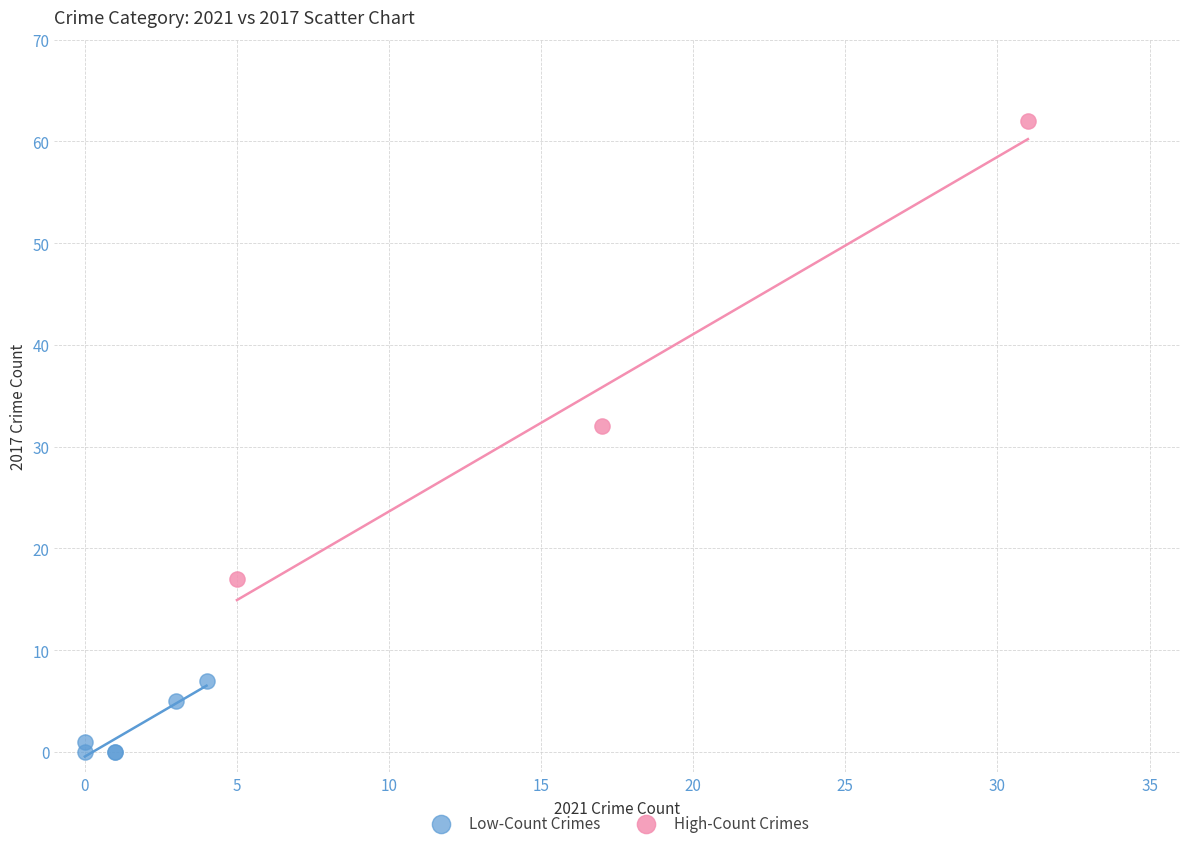

Which series contains the lowest Y value?

Low-Count Crimes